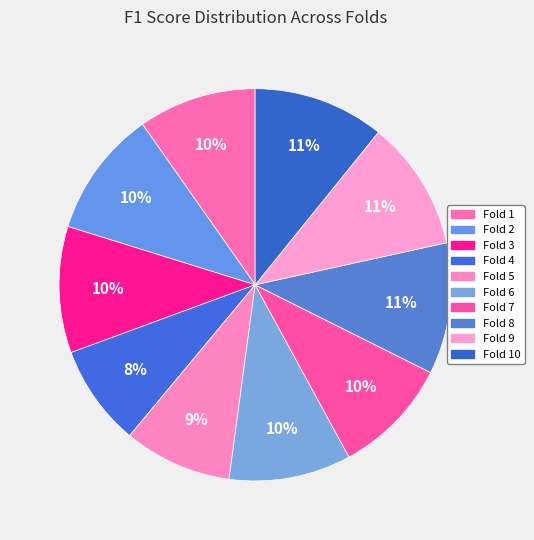

Is there any slice that represents more than half of the pie?

No